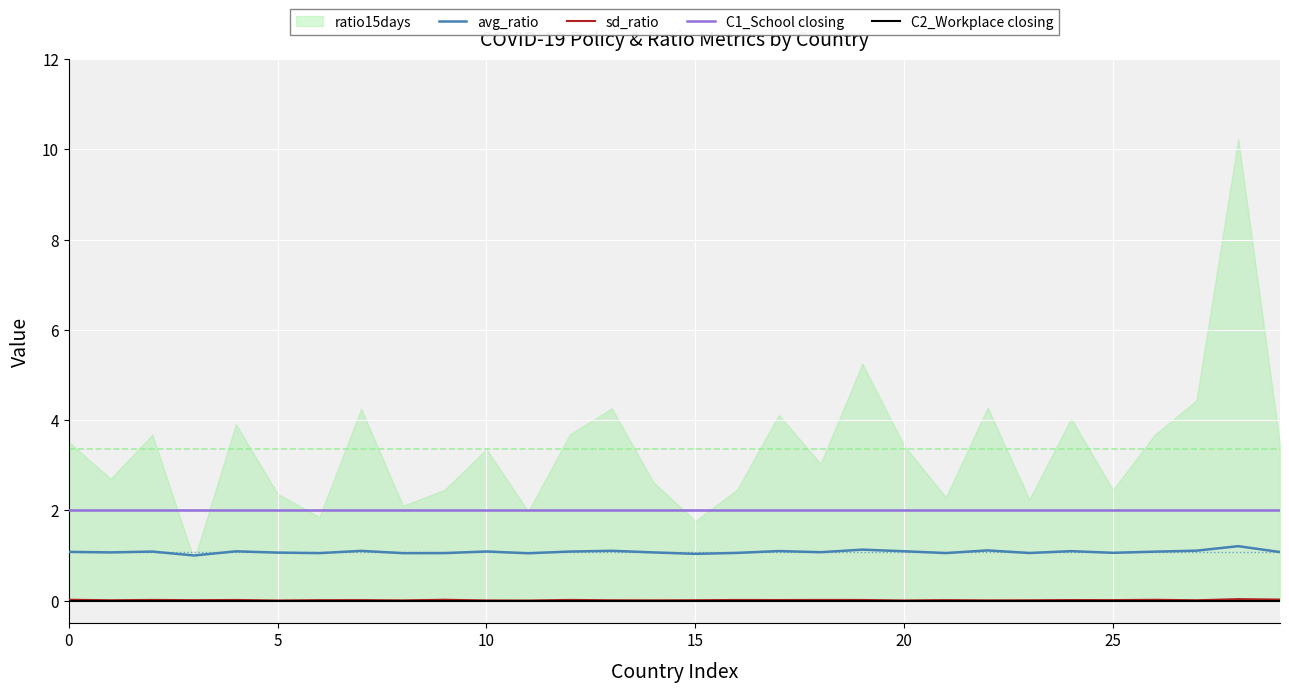

True or false: sd_ratio and avg_ratio cross at least once.

False